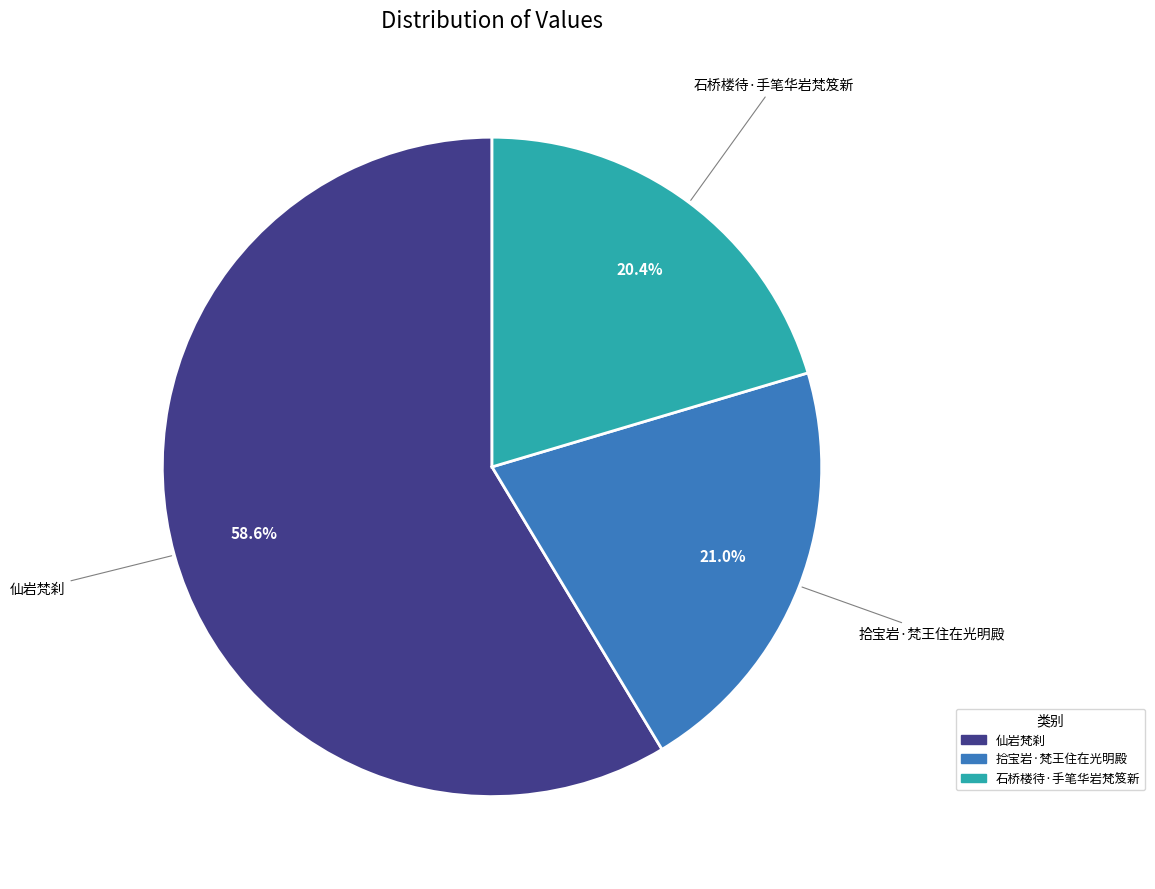

The 石桥楼待·手笔华岩梵笈新 slice represents 35% of the pie. True or false?

False